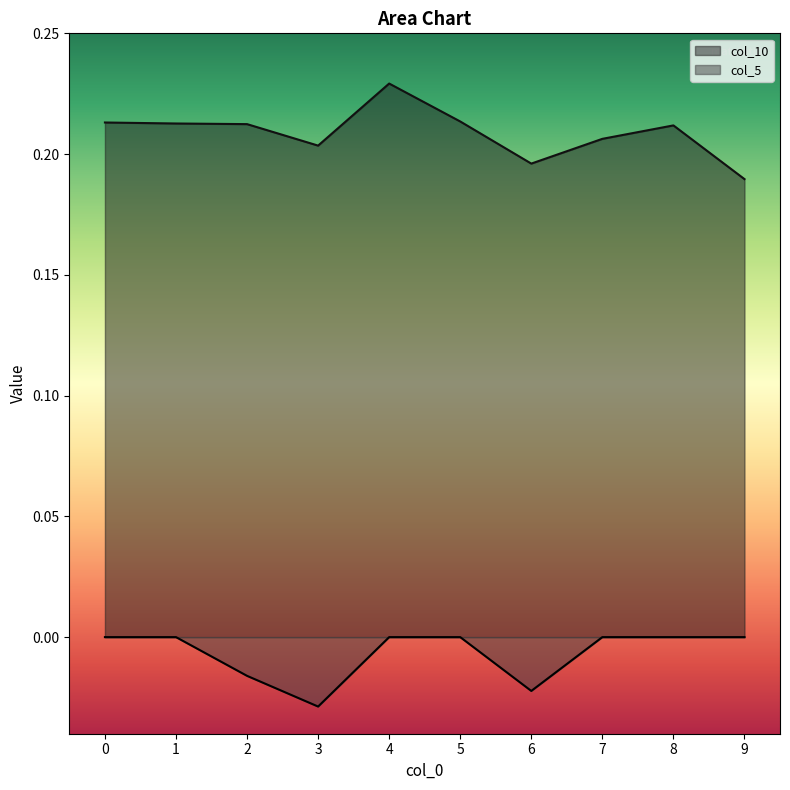

Which series has the largest range (max minus min)?

col_10